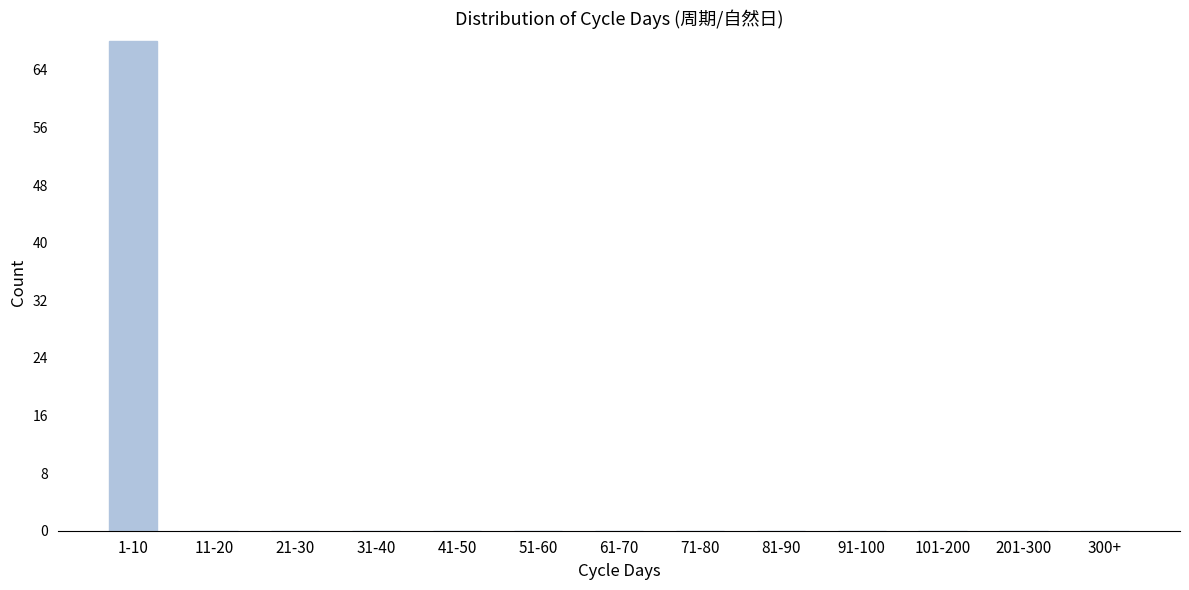

Reading right to left, extract all data points from this chart.

300+=0	201-300=0	101-200=0	91-100=0	81-90=0	71-80=0	61-70=0	51-60=0	41-50=0	31-40=0	21-30=0	11-20=0	1-10=68